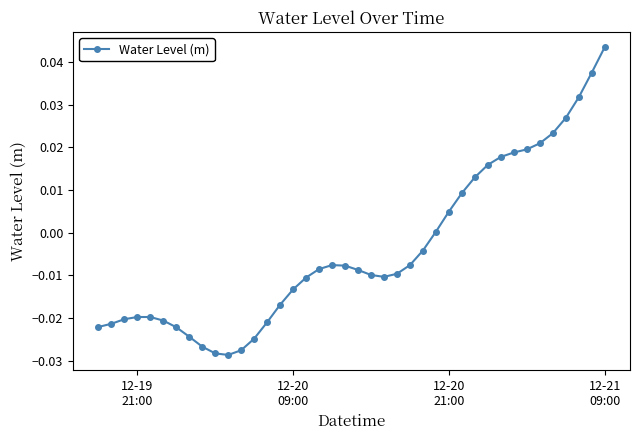

What is the sum of all values?

-0.2